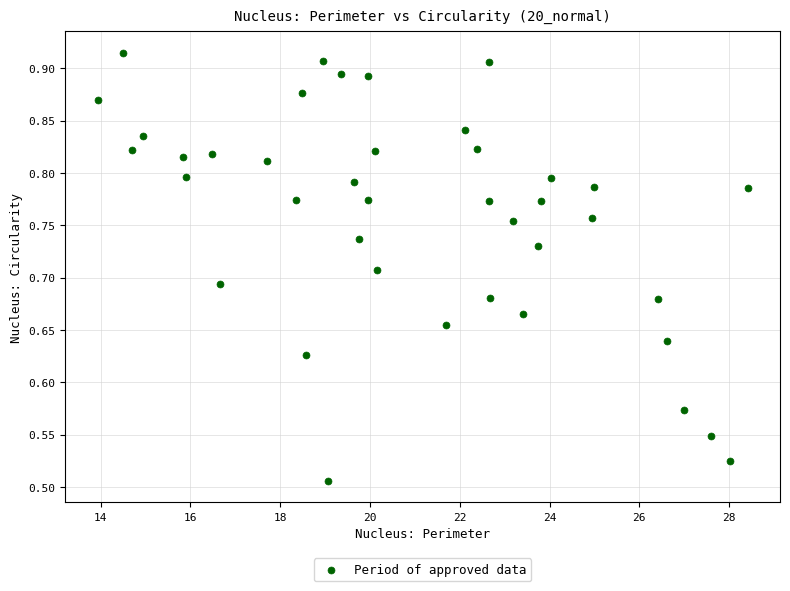

What is the range of Y values (max minus min)?

0.4